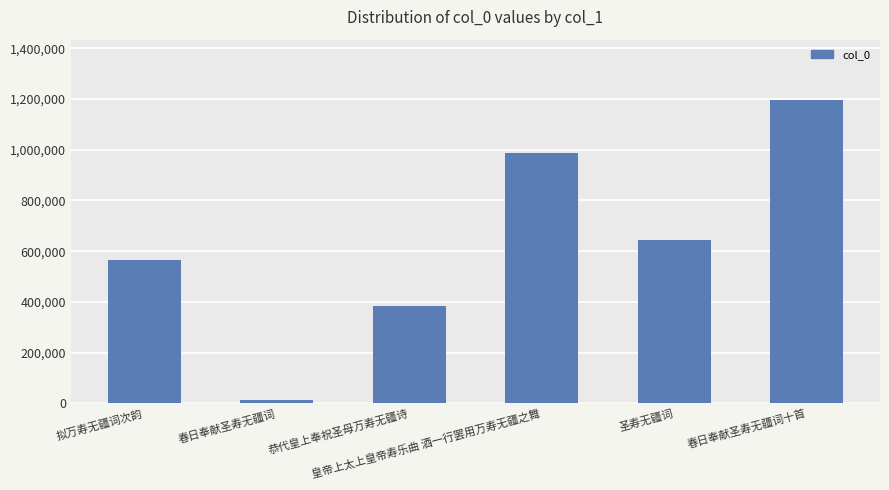

What is the minimum value shown in the chart?

13941